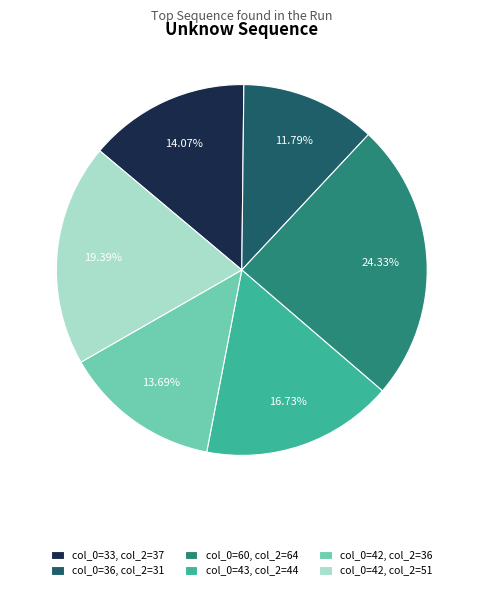

Approximately how many times larger is the value at col_0=60, col_2=64 compared to col_0=36, col_2=31?

2.1